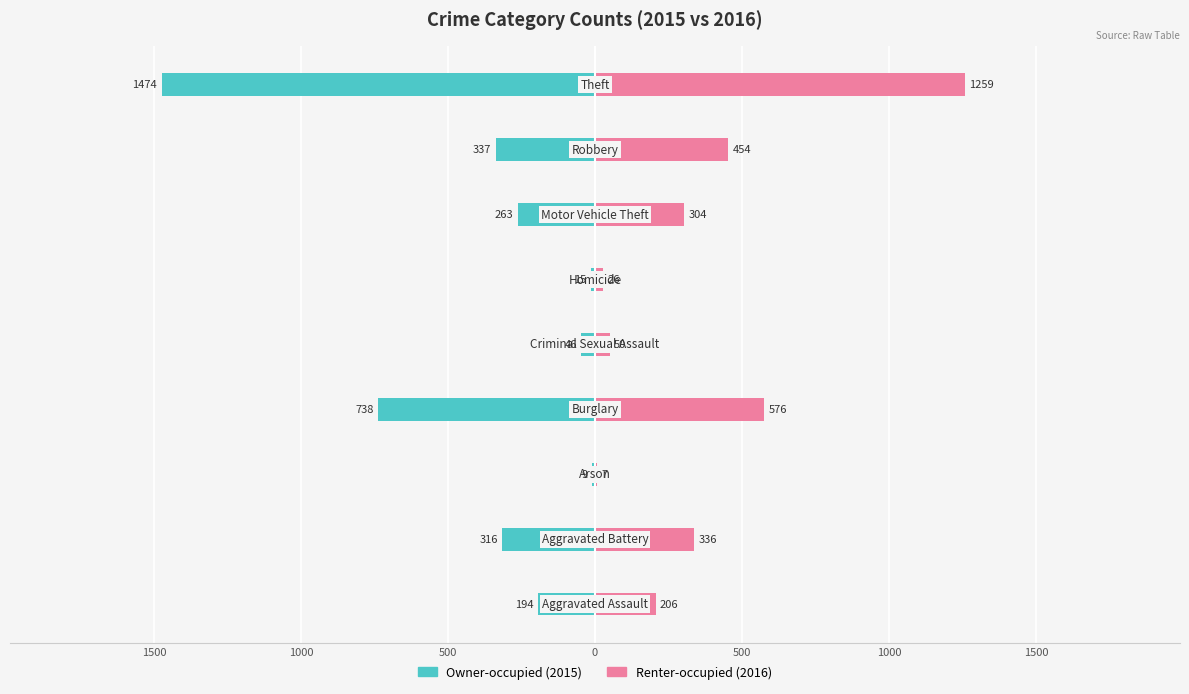

What is the difference between the maximum and second lowest values in the Renter-occupied series?

1233